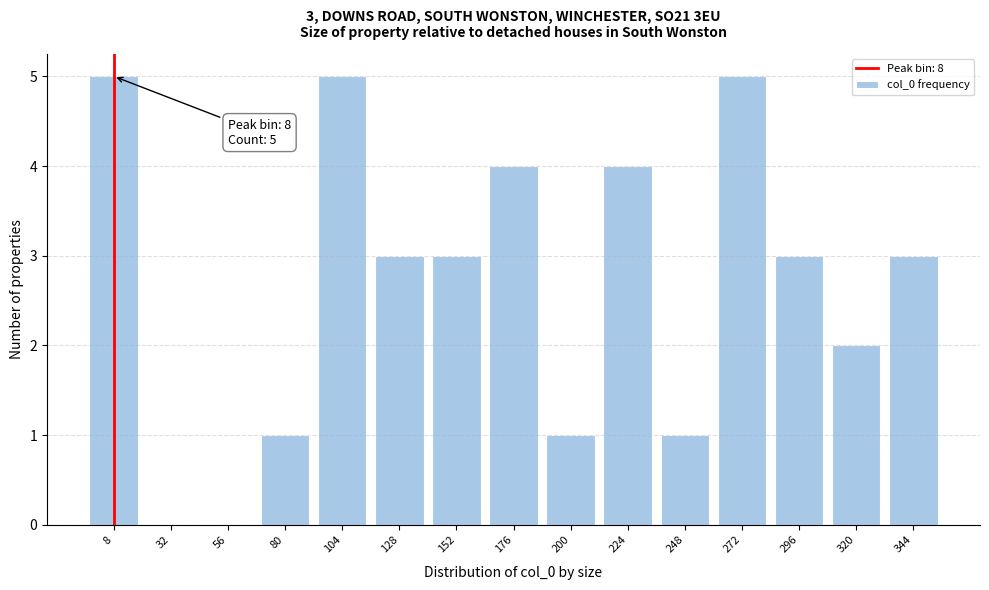

Reading right to left, transcribe all the data shown in this chart.

344=3	320=2	296=3	272=5	248=1	224=4	200=1	176=4	152=3	128=3	104=5	80=1	56=0	32=0	8=5